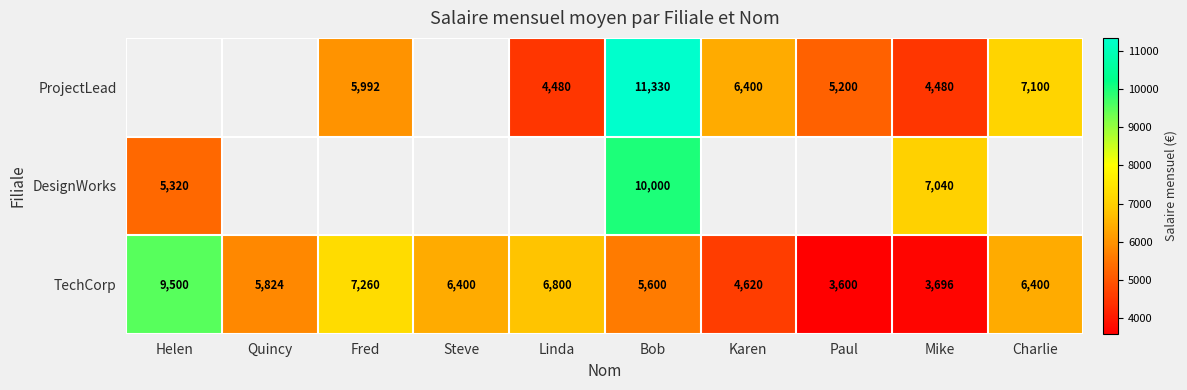

What is the approximate value of TechCorp at Karen?

4620